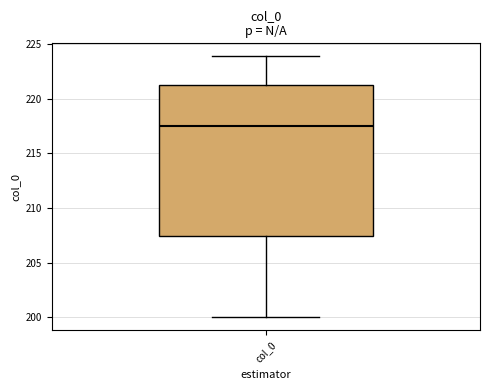

Where is the lower edge of the box for col_0 on the y-axis? The values are not printed on the chart, so give them approximately, as read against the axis.

207.5